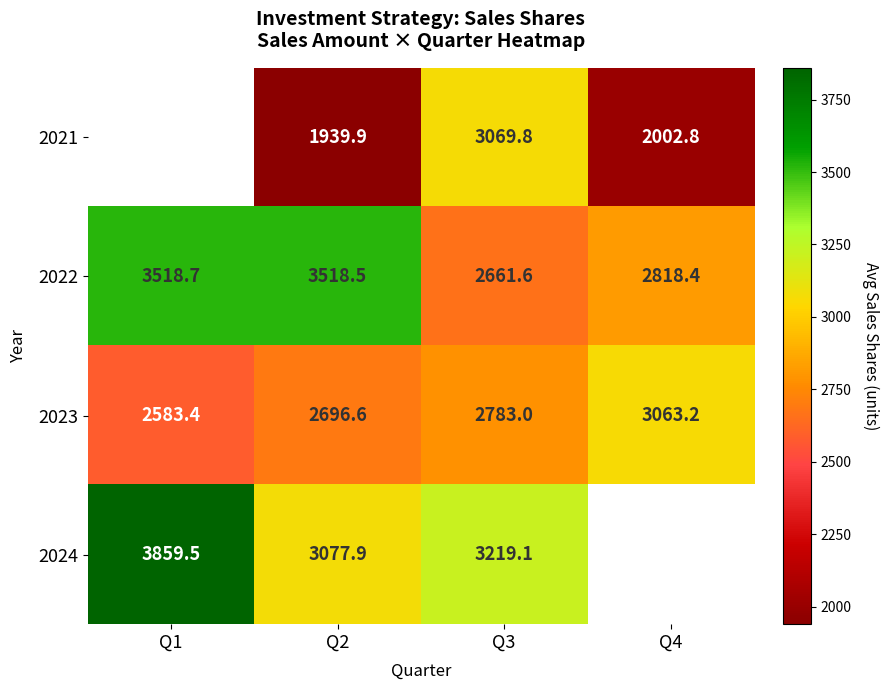

The value of 2021 at Q2 is 1939.9. True or false?

True